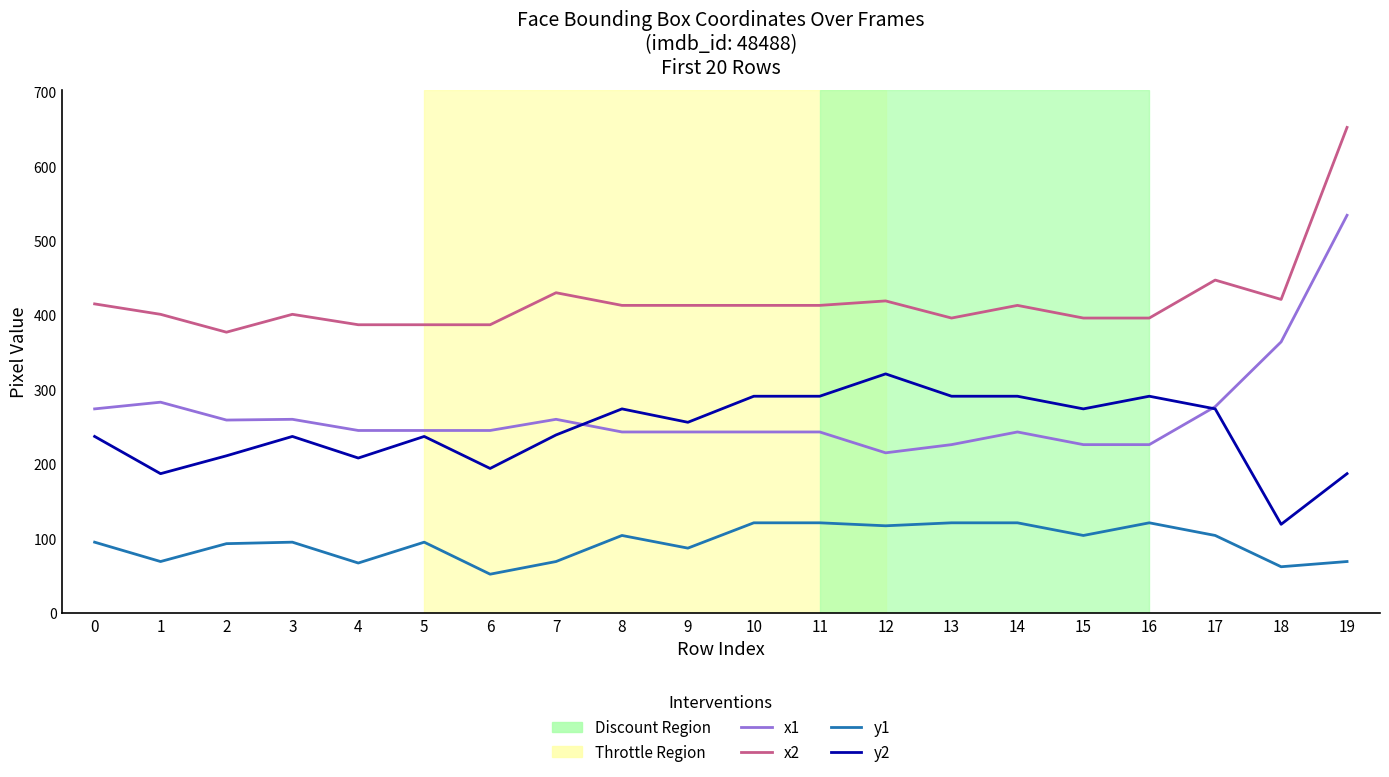

Where is the first local minimum for x2?

2